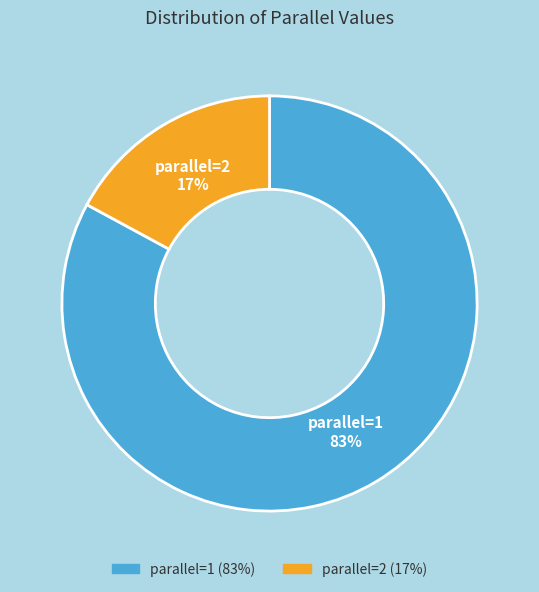

True or false: parallel=1 accounts for 83% of the total.

True